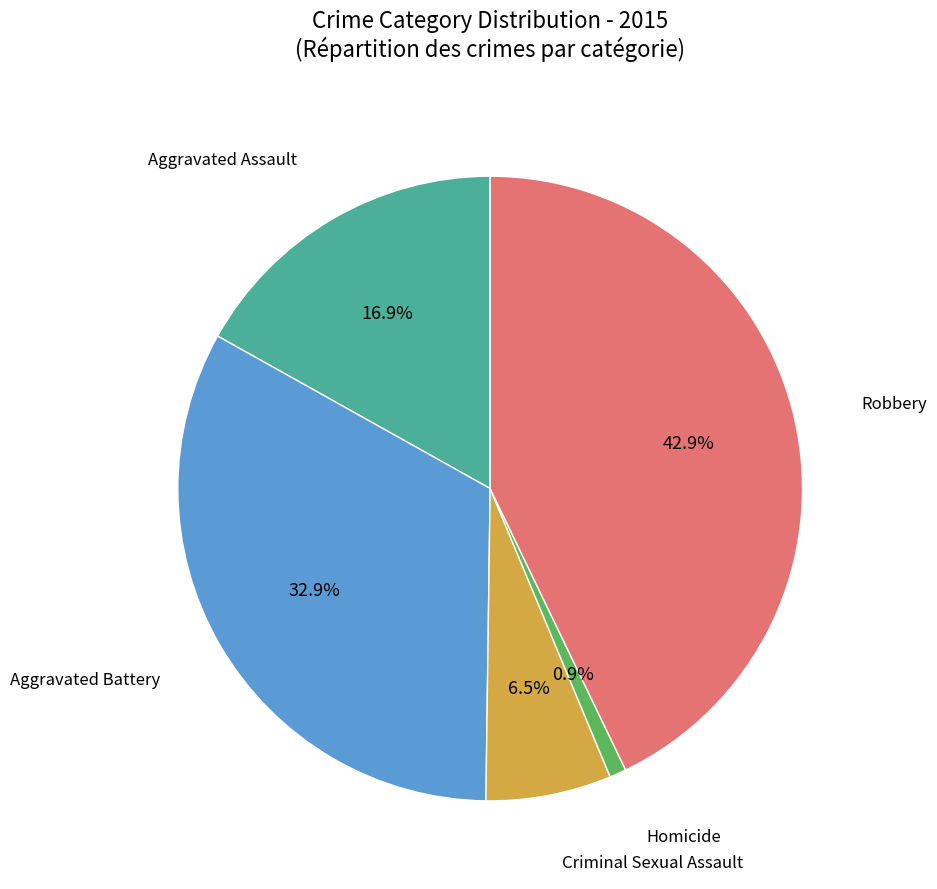

Does Robbery represent more than half of the total?

No